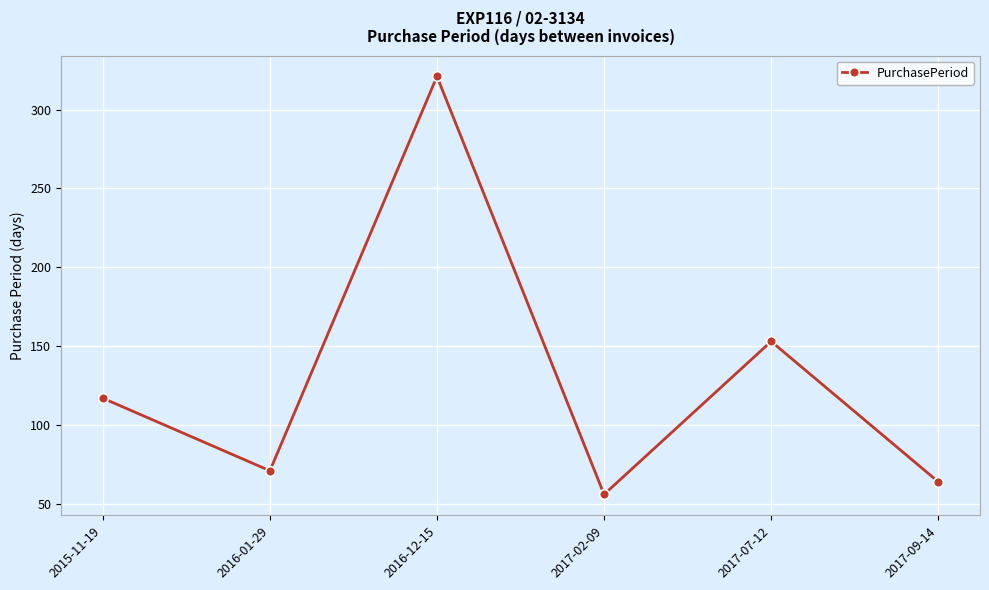

Rank the categories by value from lowest to highest.

2017-02-09, 2017-09-14, 2016-01-29, 2015-11-19, 2017-07-12, 2016-12-15